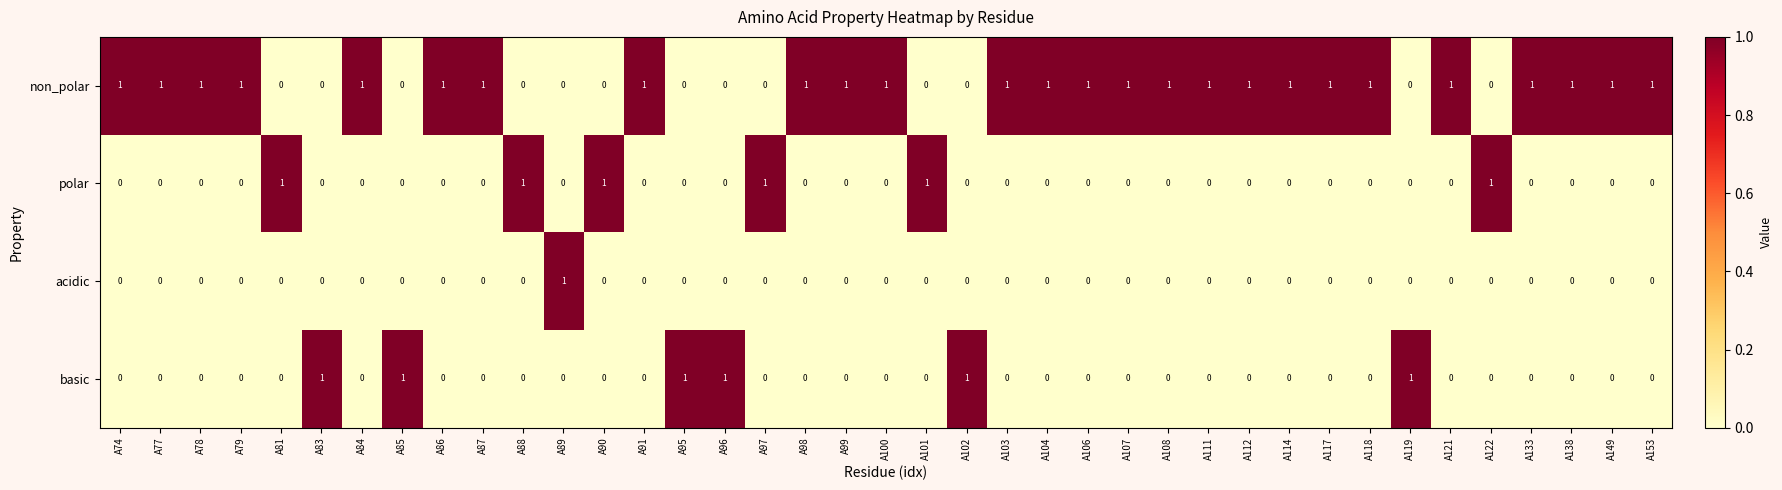

How many categories are shown in the chart?

39